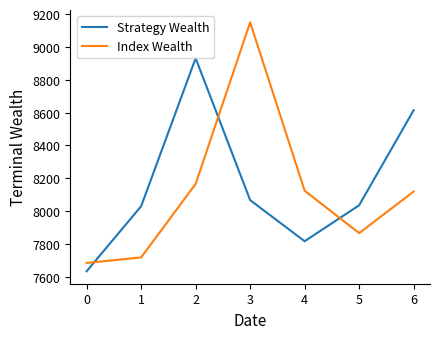

What is the difference between the maximum and minimum values in the Index Wealth series?

1465.2